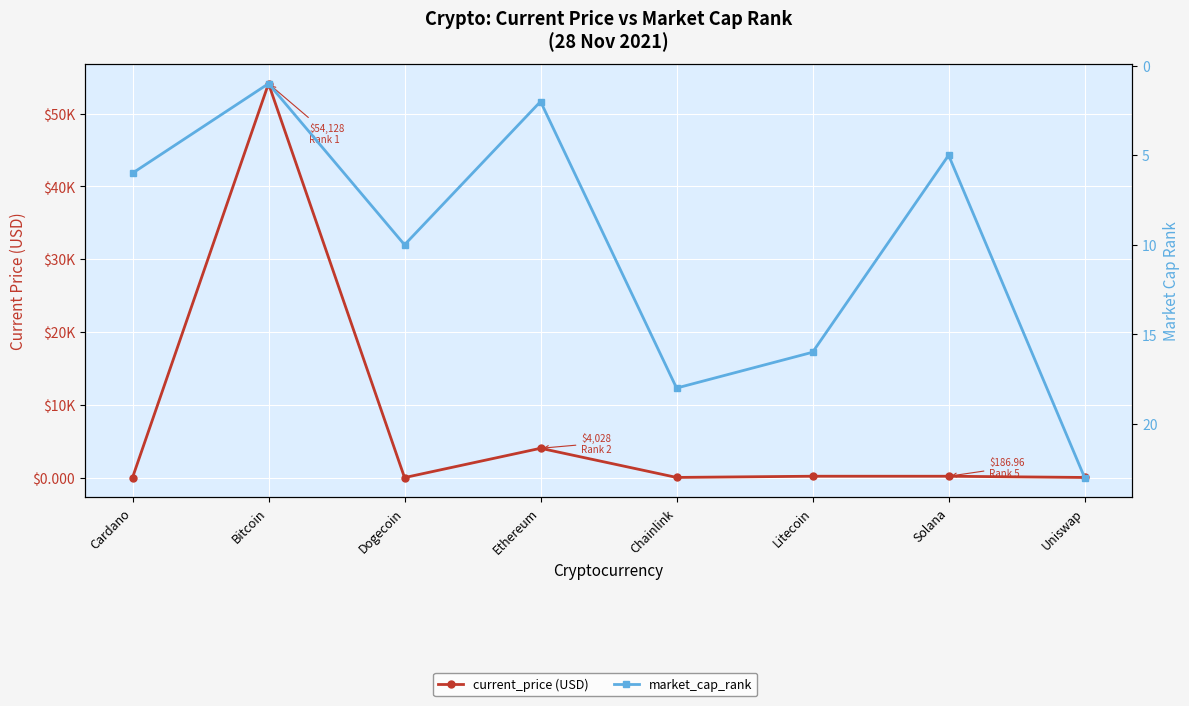

Read the market_cap_rank value at Chainlink.

18.0